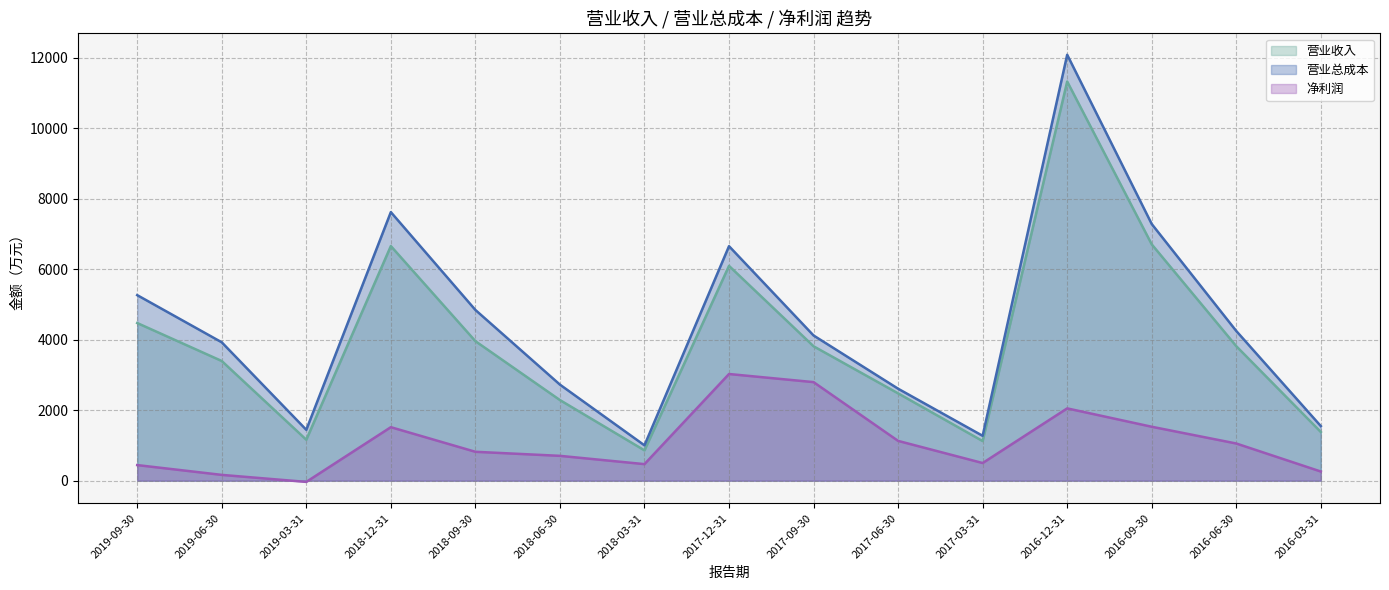

How many lines are shown in the chart?

3